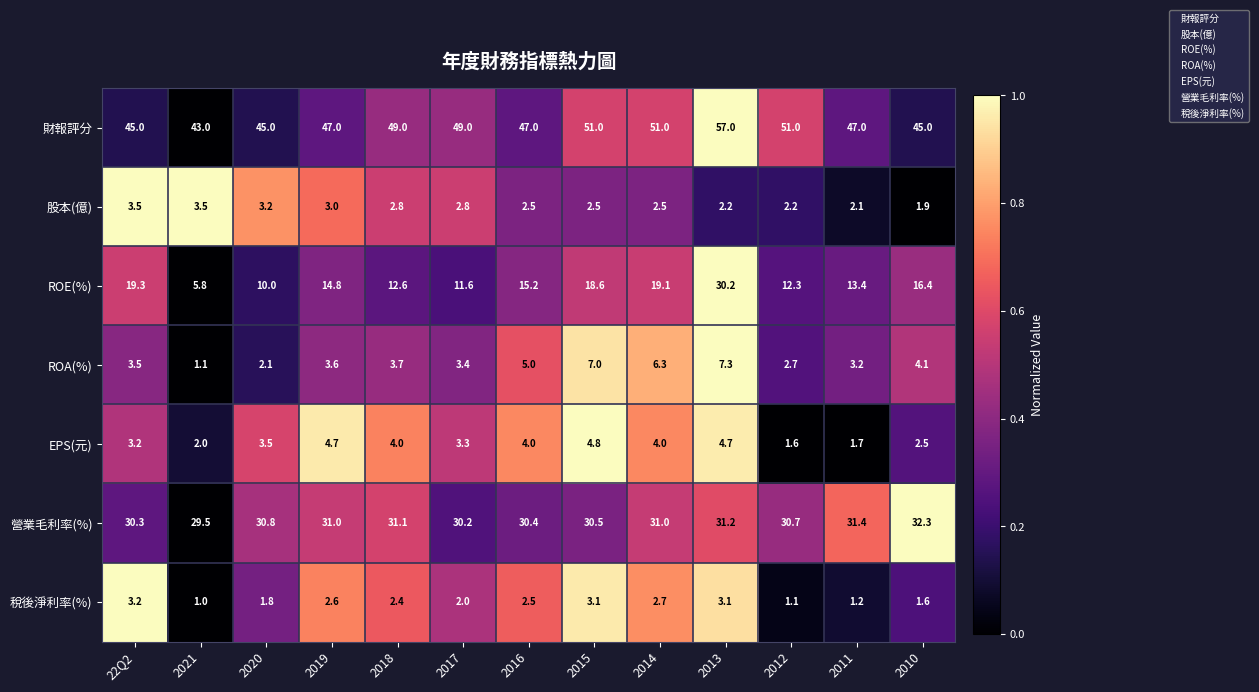

What is the difference between the maximum and minimum values in the ROE(%) series?

24.4